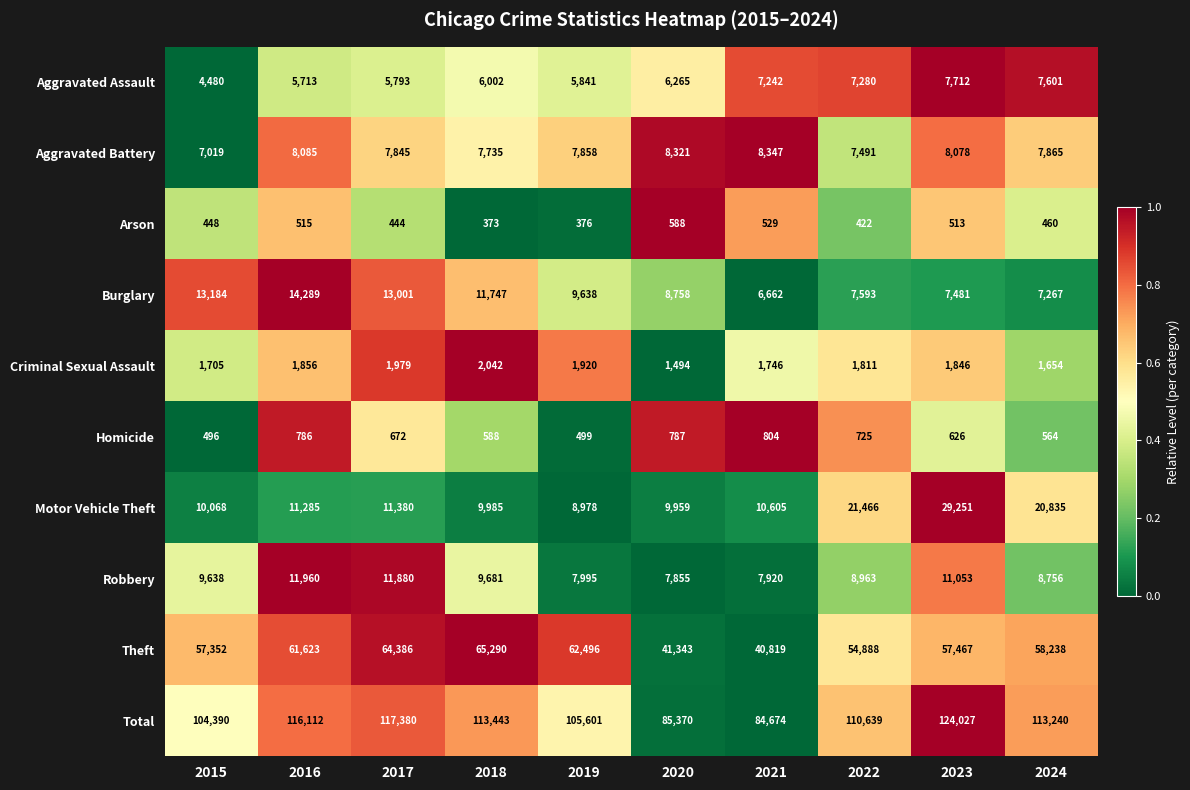

True or false: Arson has a value of 376 at 2019.

True